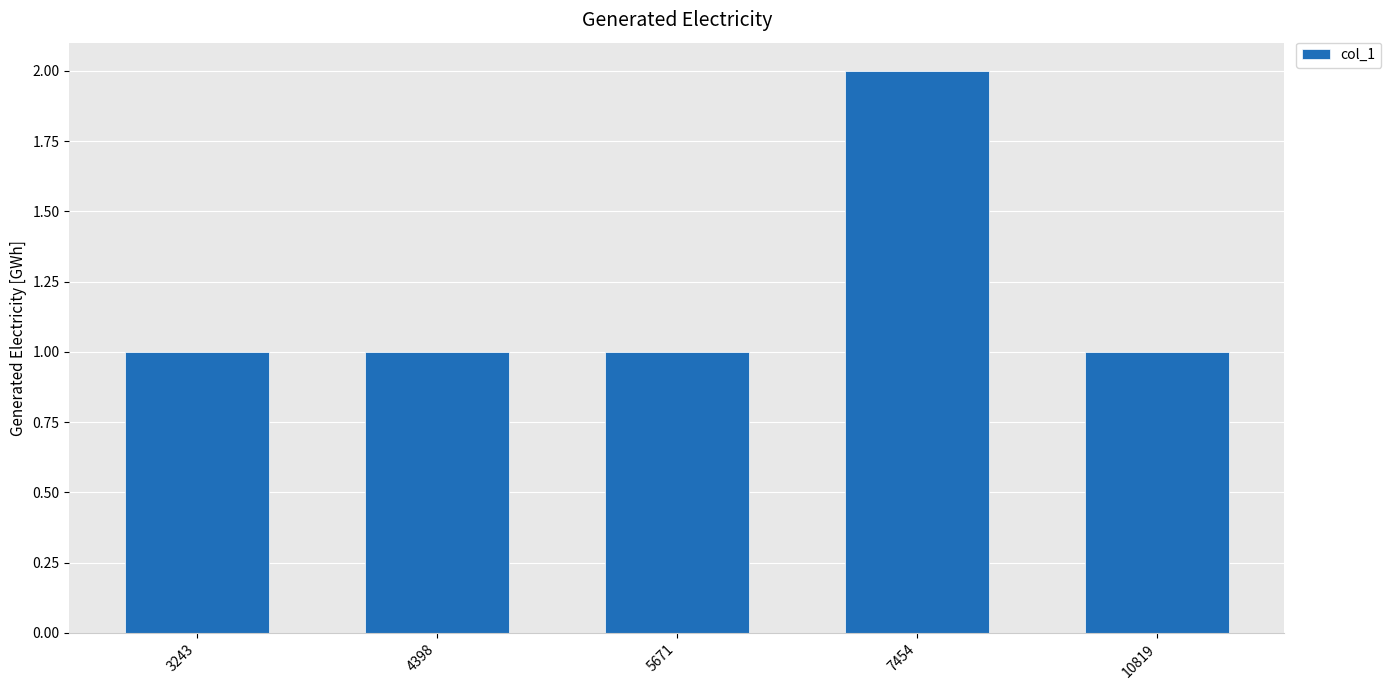

Are the bars grouped side by side (vs. stacked)?

No